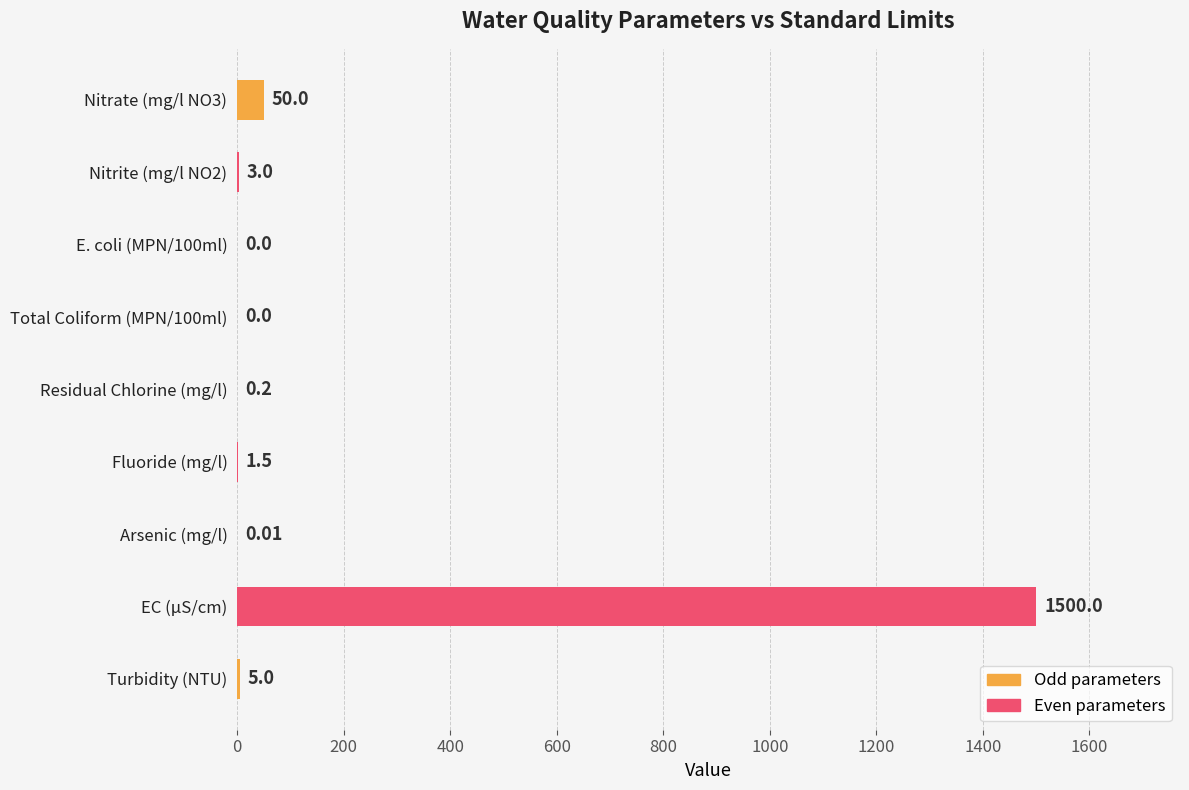

How many data points are above 1?

5